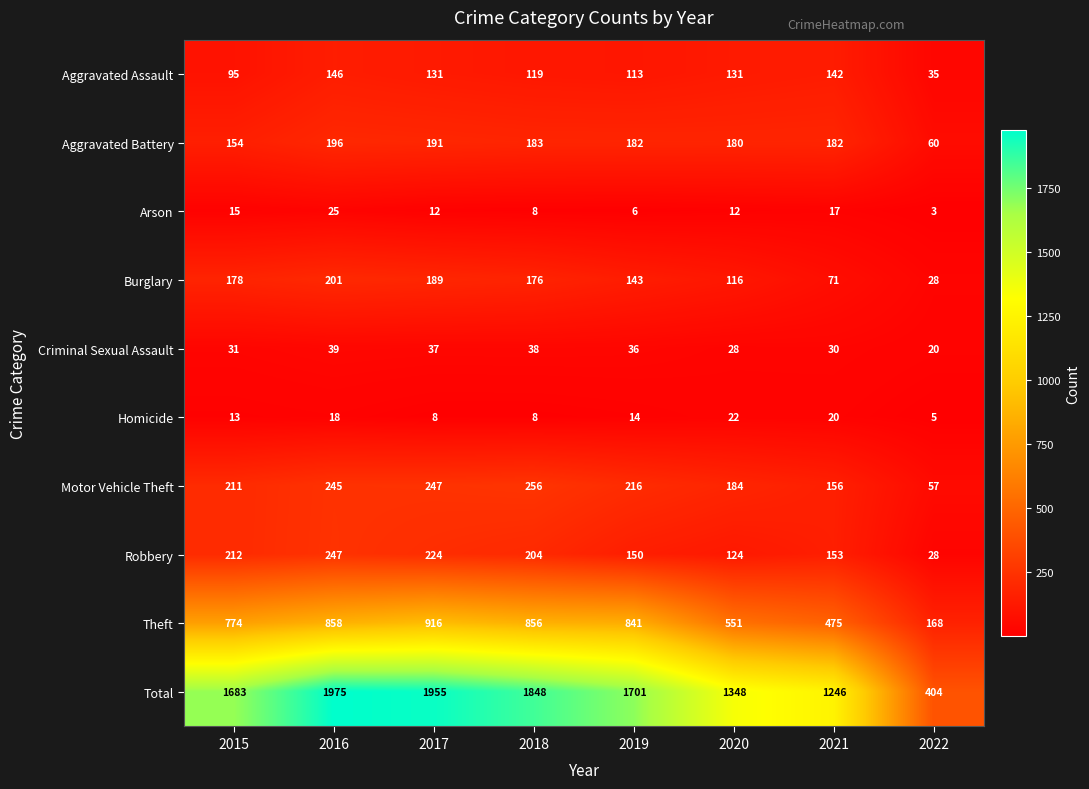

The value of Robbery at 2018 is 367. True or false?

False